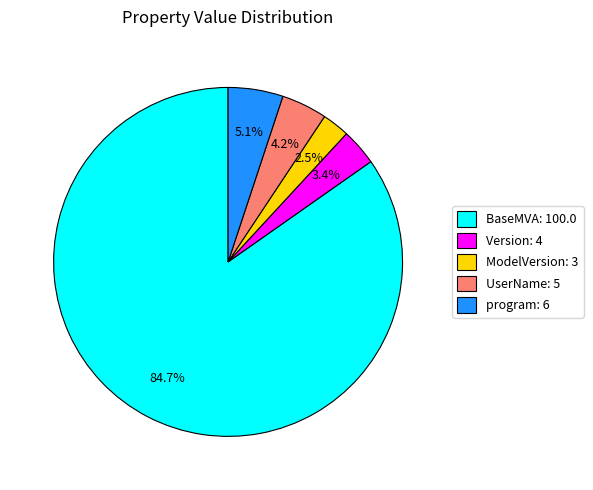

Which category has the smallest portion of the pie?

ModelVersion